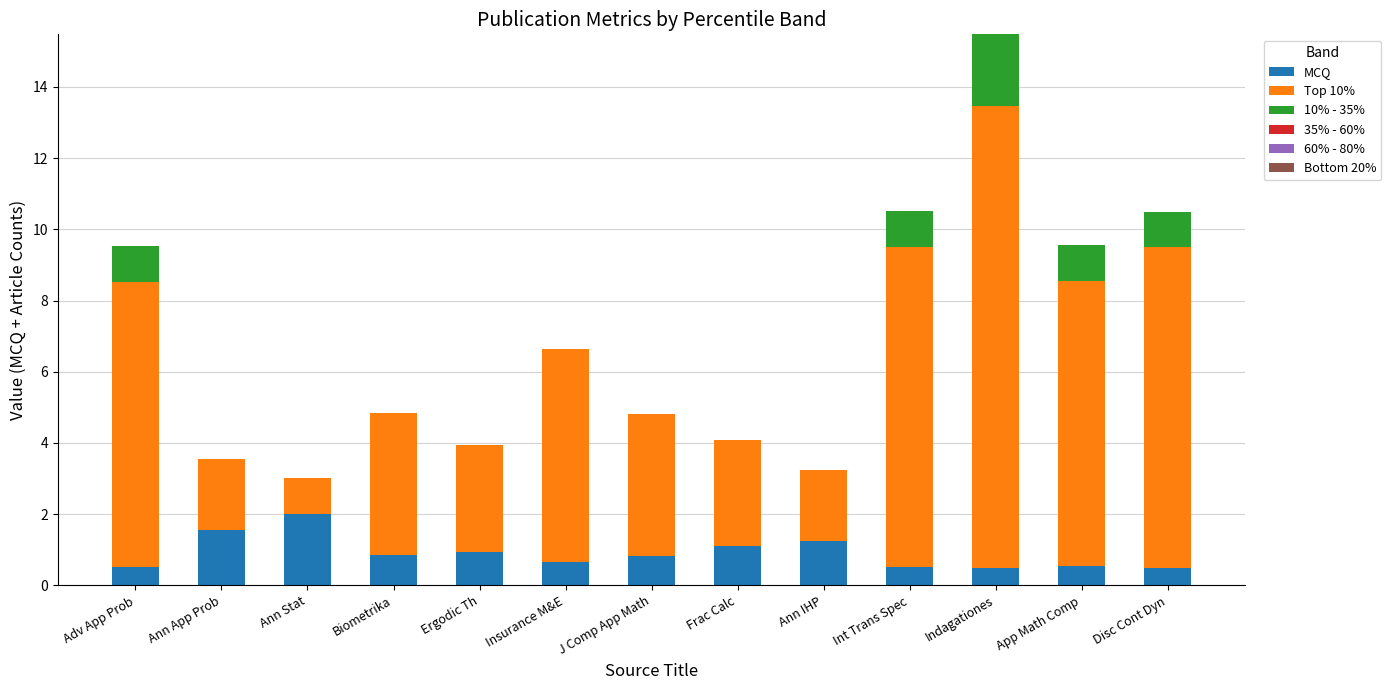

At which category is the sum across all series the highest?

Indagationes